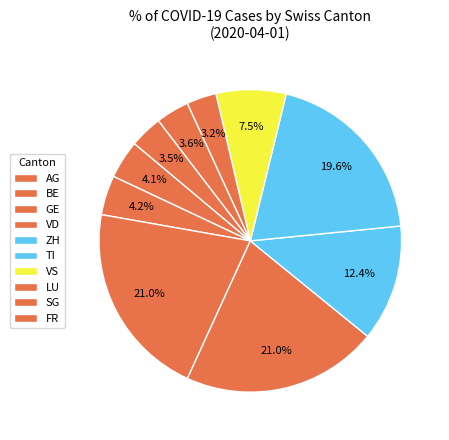

Combined, do VS and BE account for over 50%?

No